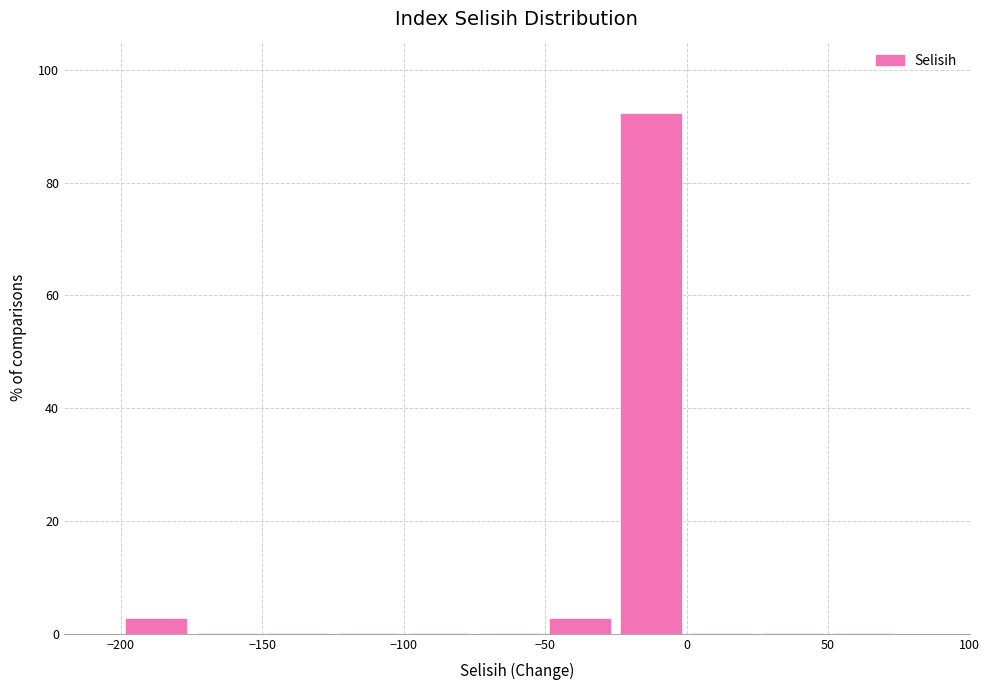

Over which range of the x-axis is the bar tallest?

-25 to 0